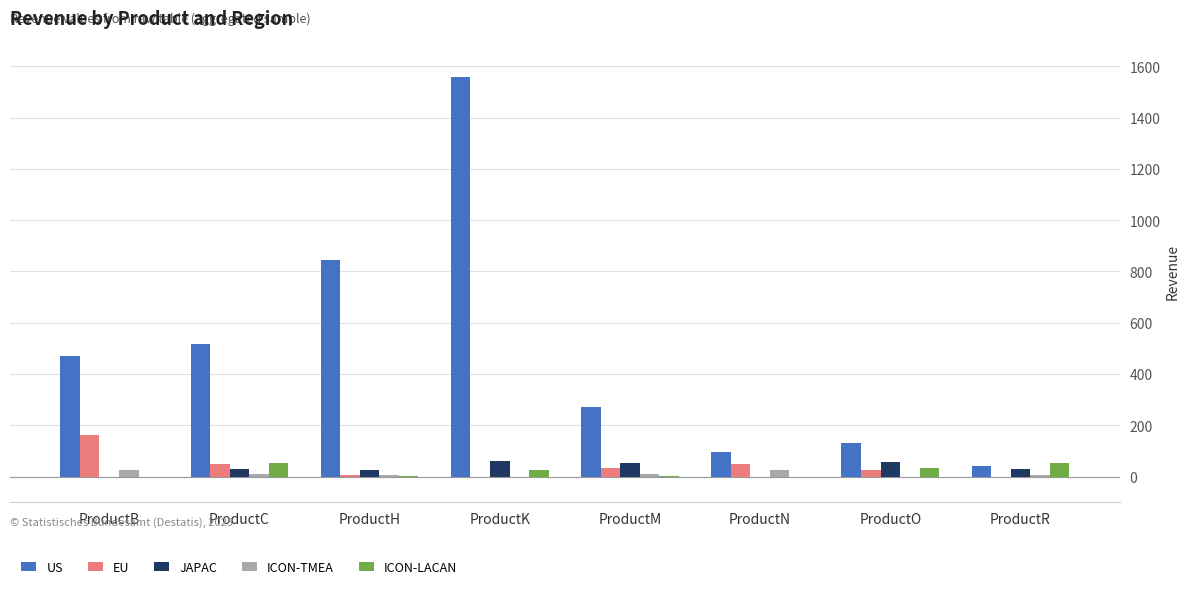

Which category has the highest value across all series?

ProductK